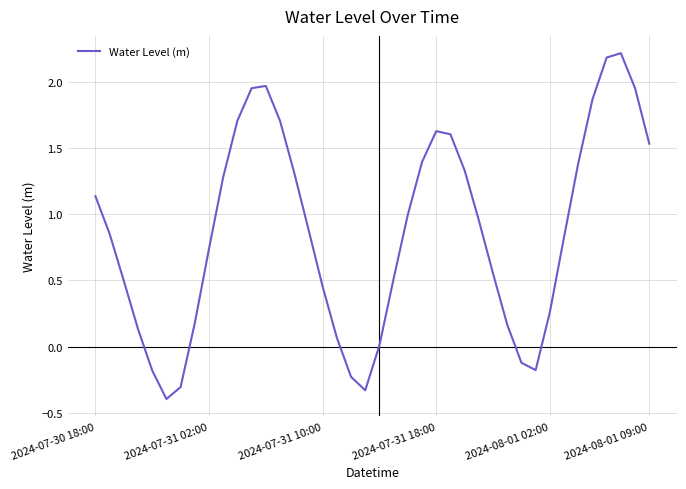

Does the chart display data point markers on the line(s)?

No